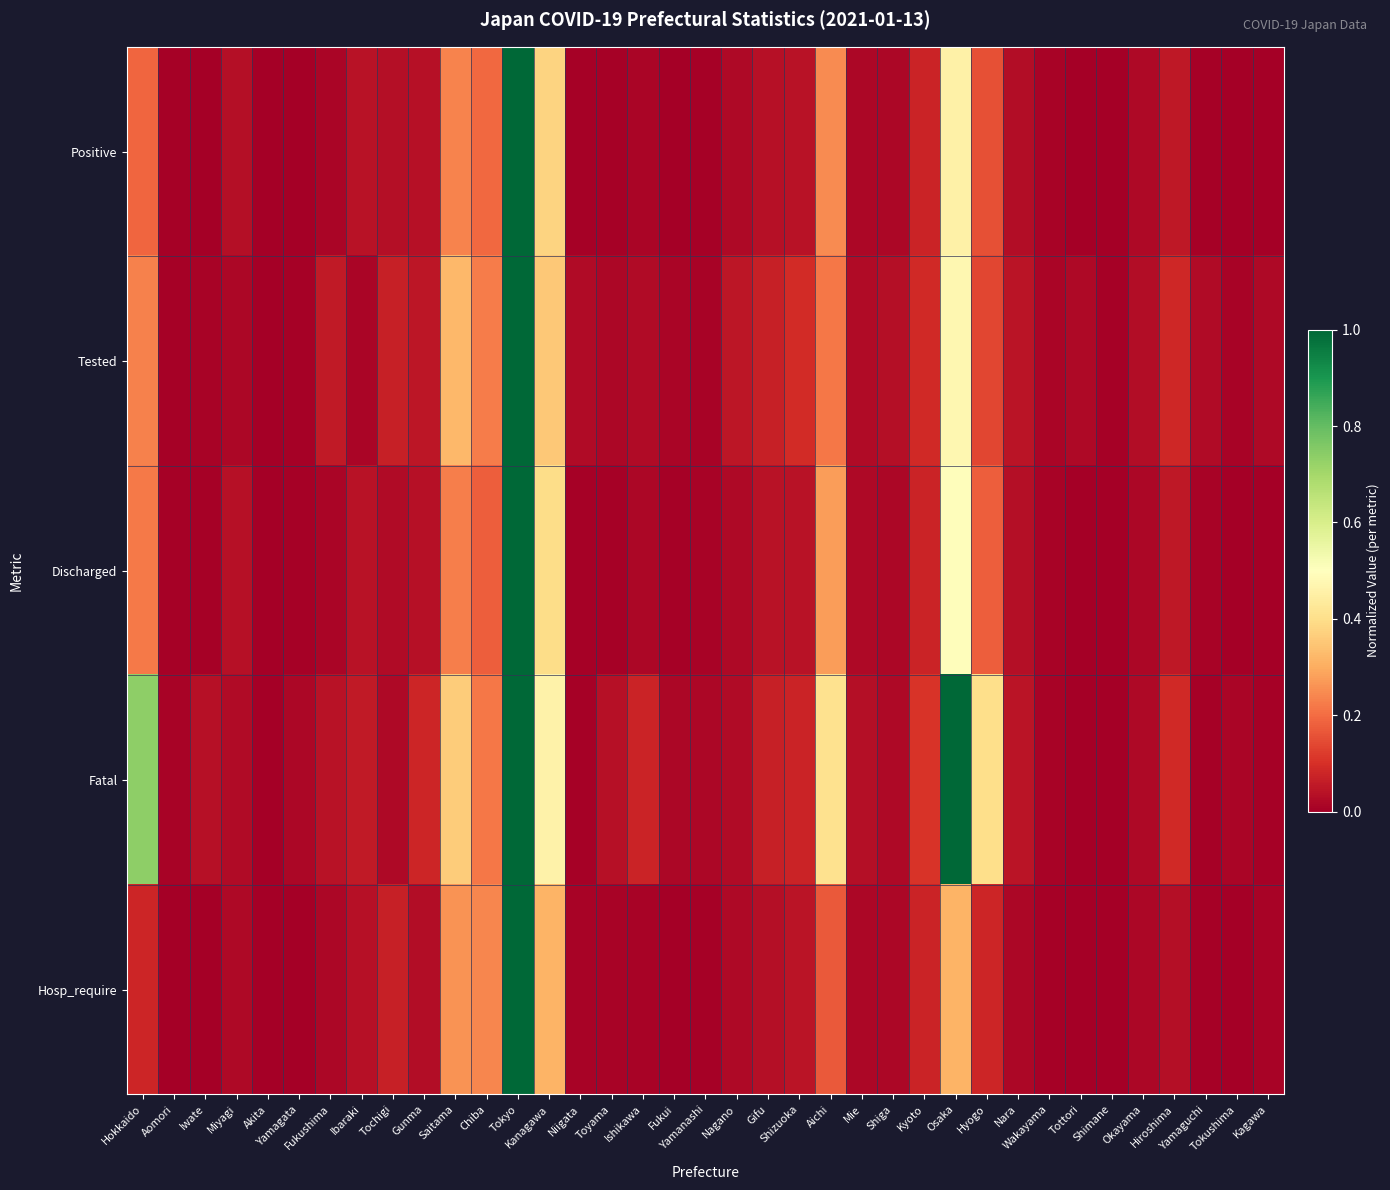

Reading left to right, extract all data points from this chart.

Positive: Hokkaido=0.2	Aomori=0.0	Iwate=0.0	Miyagi=0.0	Akita=0.0	Yamagata=0.0	Fukushima=0.0	Ibaraki=0.0	Tochigi=0.0	Gunma=0.0	Saitama=0.2	Chiba=0.2	Tokyo=1.0	Kanagawa=0.4	Niigata=0.0	Toyama=0.0	Ishikawa=0.0	Fukui=0.0	Yamanashi=0.0	Nagano=0.0	Gifu=0.0	Shizuoka=0.0	Aichi=0.2	Mie=0.0	Shiga=0.0	Kyoto=0.1	Osaka=0.5	Hyogo=0.2	Nara=0.0	Wakayama=0.0	Tottori=0.0	Shimane=0.0	Okayama=0.0	Hiroshima=0.1	Yamaguchi=0.0	Tokushima=0.0	Kagawa=0.0
Tested: Hokkaido=0.2	Aomori=0.0	Iwate=0.0	Miyagi=0.0	Akita=0.0	Yamagata=0.0	Fukushima=0.1	Ibaraki=0.0	Tochigi=0.1	Gunma=0.0	Saitama=0.3	Chiba=0.2	Tokyo=1.0	Kanagawa=0.4	Niigata=0.0	Toyama=0.0	Ishikawa=0.0	Fukui=0.0	Yamanashi=0.0	Nagano=0.1	Gifu=0.1	Shizuoka=0.1	Aichi=0.2	Mie=0.0	Shiga=0.0	Kyoto=0.1	Osaka=0.5	Hyogo=0.1	Nara=0.0	Wakayama=0.0	Tottori=0.0	Shimane=0.0	Okayama=0.0	Hiroshima=0.1	Yamaguchi=0.0	Tokushima=0.0	Kagawa=0.0
Discharged: Hokkaido=0.2	Aomori=0.0	Iwate=0.0	Miyagi=0.0	Akita=0.0	Yamagata=0.0	Fukushima=0.0	Ibaraki=0.0	Tochigi=0.0	Gunma=0.0	Saitama=0.2	Chiba=0.2	Tokyo=1.0	Kanagawa=0.4	Niigata=0.0	Toyama=0.0	Ishikawa=0.0	Fukui=0.0	Yamanashi=0.0	Nagano=0.0	Gifu=0.0	Shizuoka=0.0	Aichi=0.3	Mie=0.0	Shiga=0.0	Kyoto=0.1	Osaka=0.5	Hyogo=0.2	Nara=0.0	Wakayama=0.0	Tottori=0.0	Shimane=0.0	Okayama=0.0	Hiroshima=0.1	Yamaguchi=0.0	Tokushima=0.0	Kagawa=0.0
Fatal: Hokkaido=0.7	Aomori=0.0	Iwate=0.0	Miyagi=0.0	Akita=0.0	Yamagata=0.0	Fukushima=0.0	Ibaraki=0.1	Tochigi=0.0	Gunma=0.1	Saitama=0.4	Chiba=0.2	Tokyo=1.0	Kanagawa=0.5	Niigata=0.0	Toyama=0.0	Ishikawa=0.1	Fukui=0.0	Yamanashi=0.0	Nagano=0.0	Gifu=0.1	Shizuoka=0.1	Aichi=0.4	Mie=0.0	Shiga=0.0	Kyoto=0.1	Osaka=1.0	Hyogo=0.4	Nara=0.0	Wakayama=0.0	Tottori=0.0	Shimane=0.0	Okayama=0.0	Hiroshima=0.1	Yamaguchi=0.0	Tokushima=0.0	Kagawa=0.0
Hosp_require: Hokkaido=0.1	Aomori=0.0	Iwate=0.0	Miyagi=0.0	Akita=0.0	Yamagata=0.0	Fukushima=0.0	Ibaraki=0.0	Tochigi=0.1	Gunma=0.0	Saitama=0.3	Chiba=0.2	Tokyo=1.0	Kanagawa=0.3	Niigata=0.0	Toyama=0.0	Ishikawa=0.0	Fukui=0.0	Yamanashi=0.0	Nagano=0.0	Gifu=0.0	Shizuoka=0.0	Aichi=0.2	Mie=0.0	Shiga=0.0	Kyoto=0.1	Osaka=0.3	Hyogo=0.1	Nara=0.0	Wakayama=0.0	Tottori=0.0	Shimane=0.0	Okayama=0.0	Hiroshima=0.0	Yamaguchi=0.0	Tokushima=0.0	Kagawa=0.0